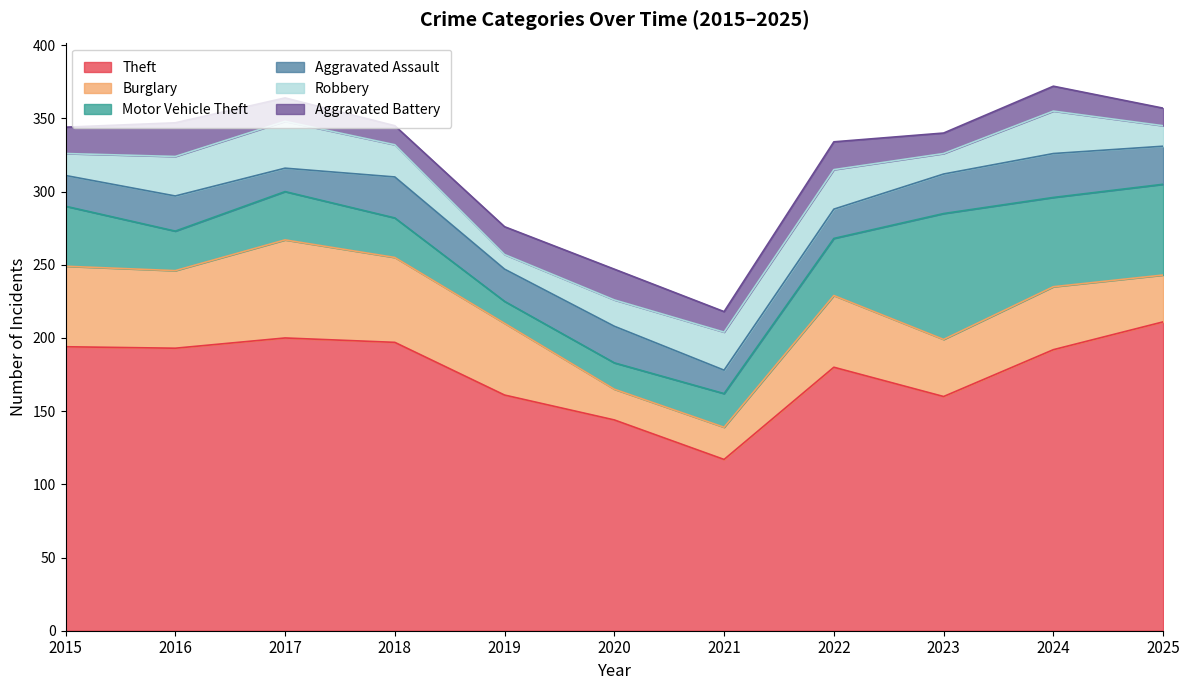

True or false: Burglary and Robbery cross at least once.

True